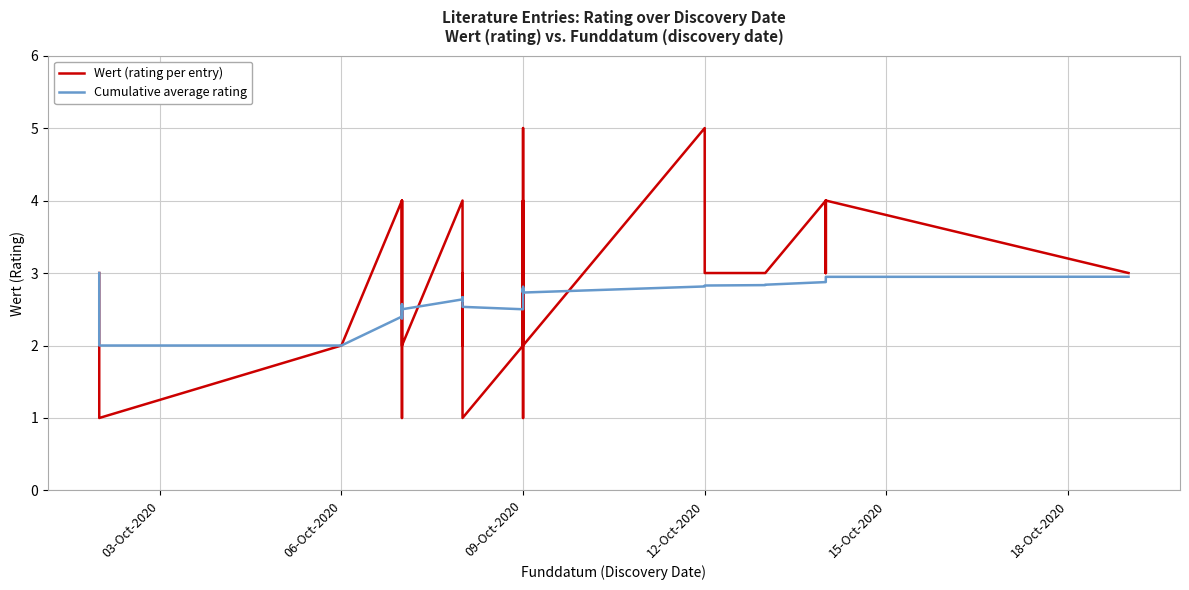

What is the smallest value displayed?

1.0